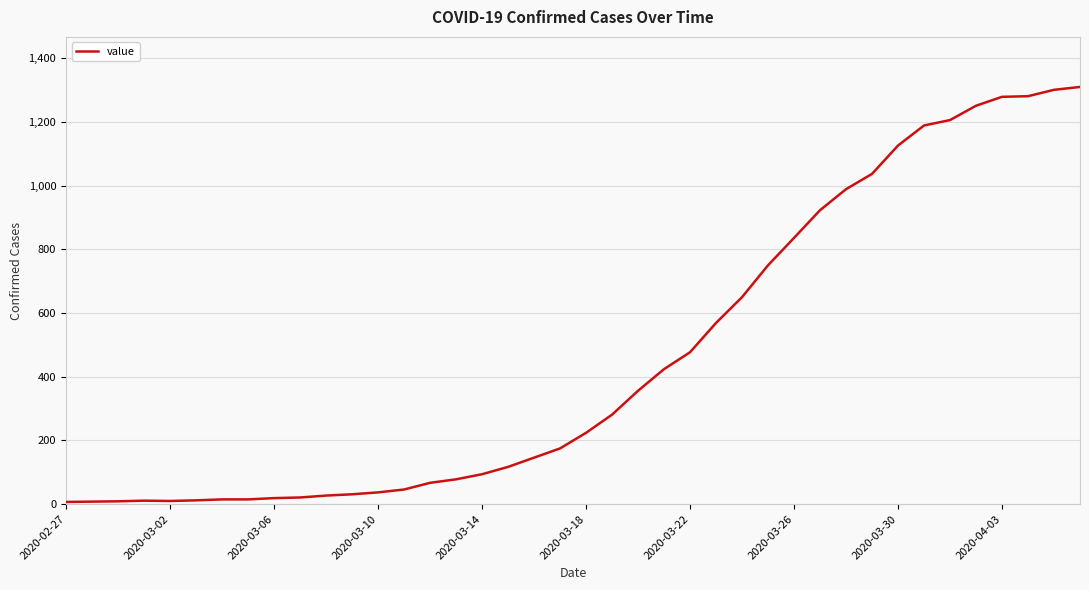

What is the difference between the maximum and minimum values?

1303